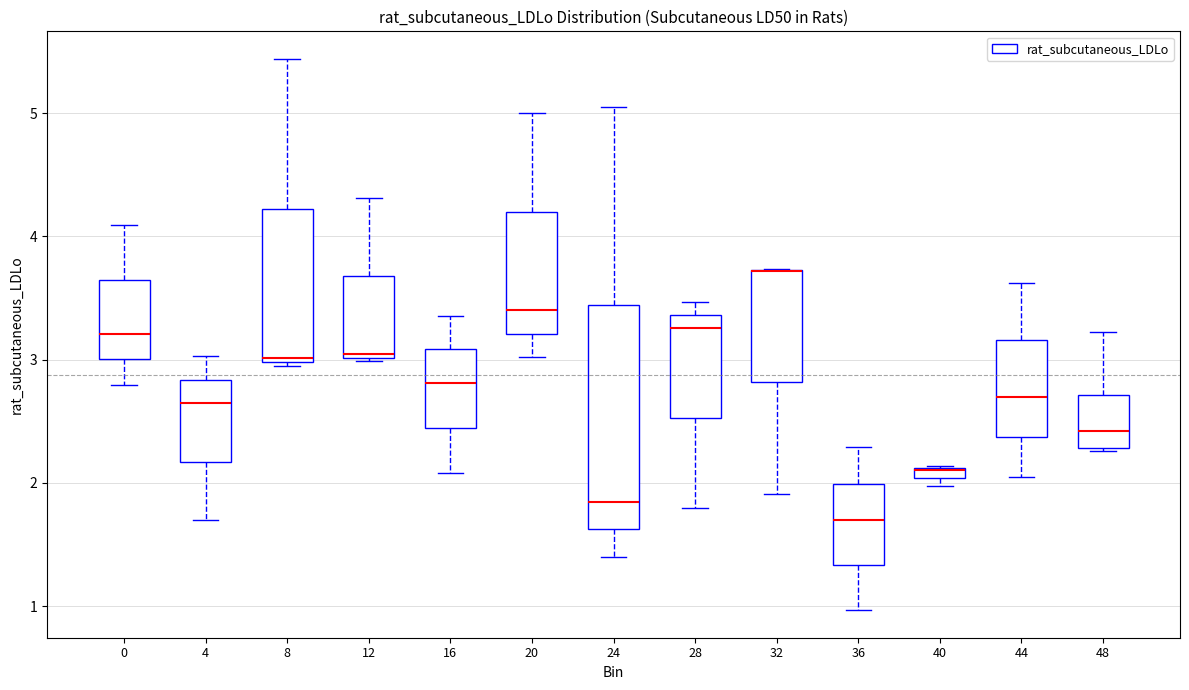

Comparing the boxes themselves (not the whiskers), which one is the tallest?

24